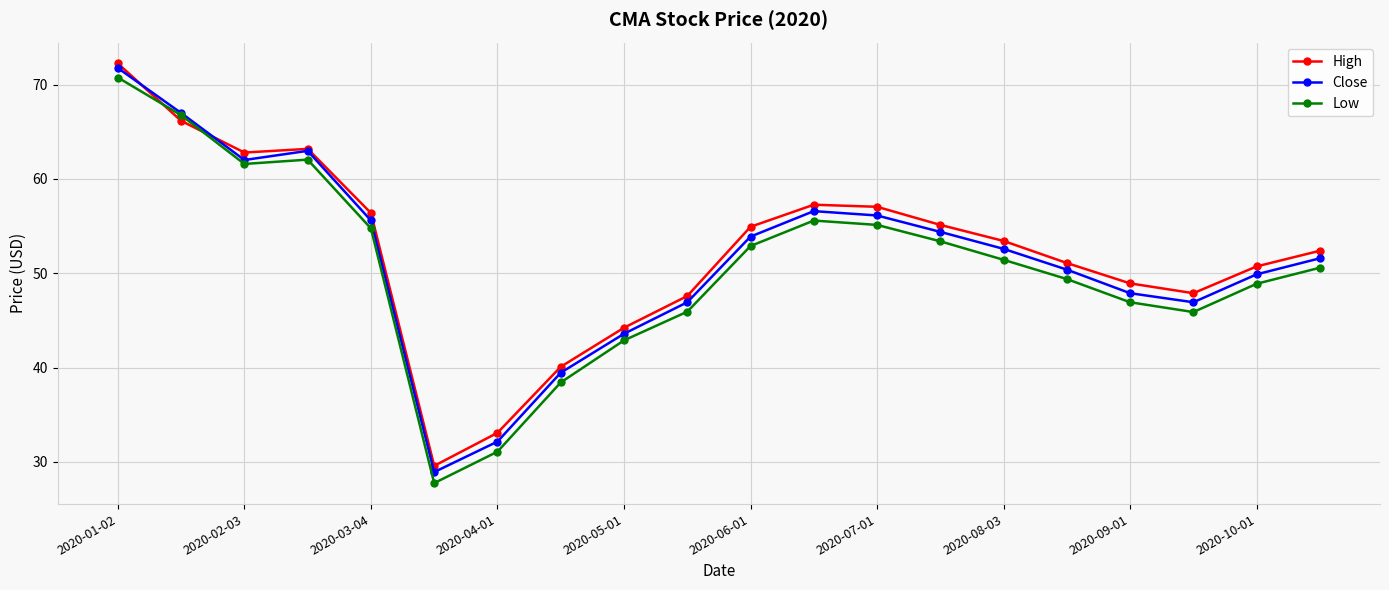

What is the value of the High point at the 8th from the left?

40.1